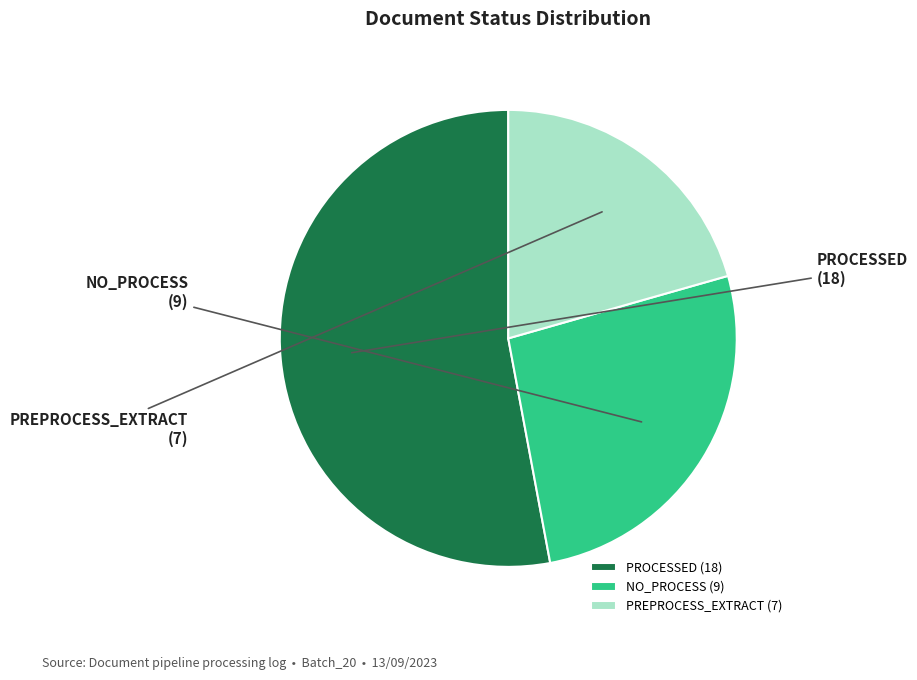

True or false: NO_PROCESS accounts for 39% of the total.

False